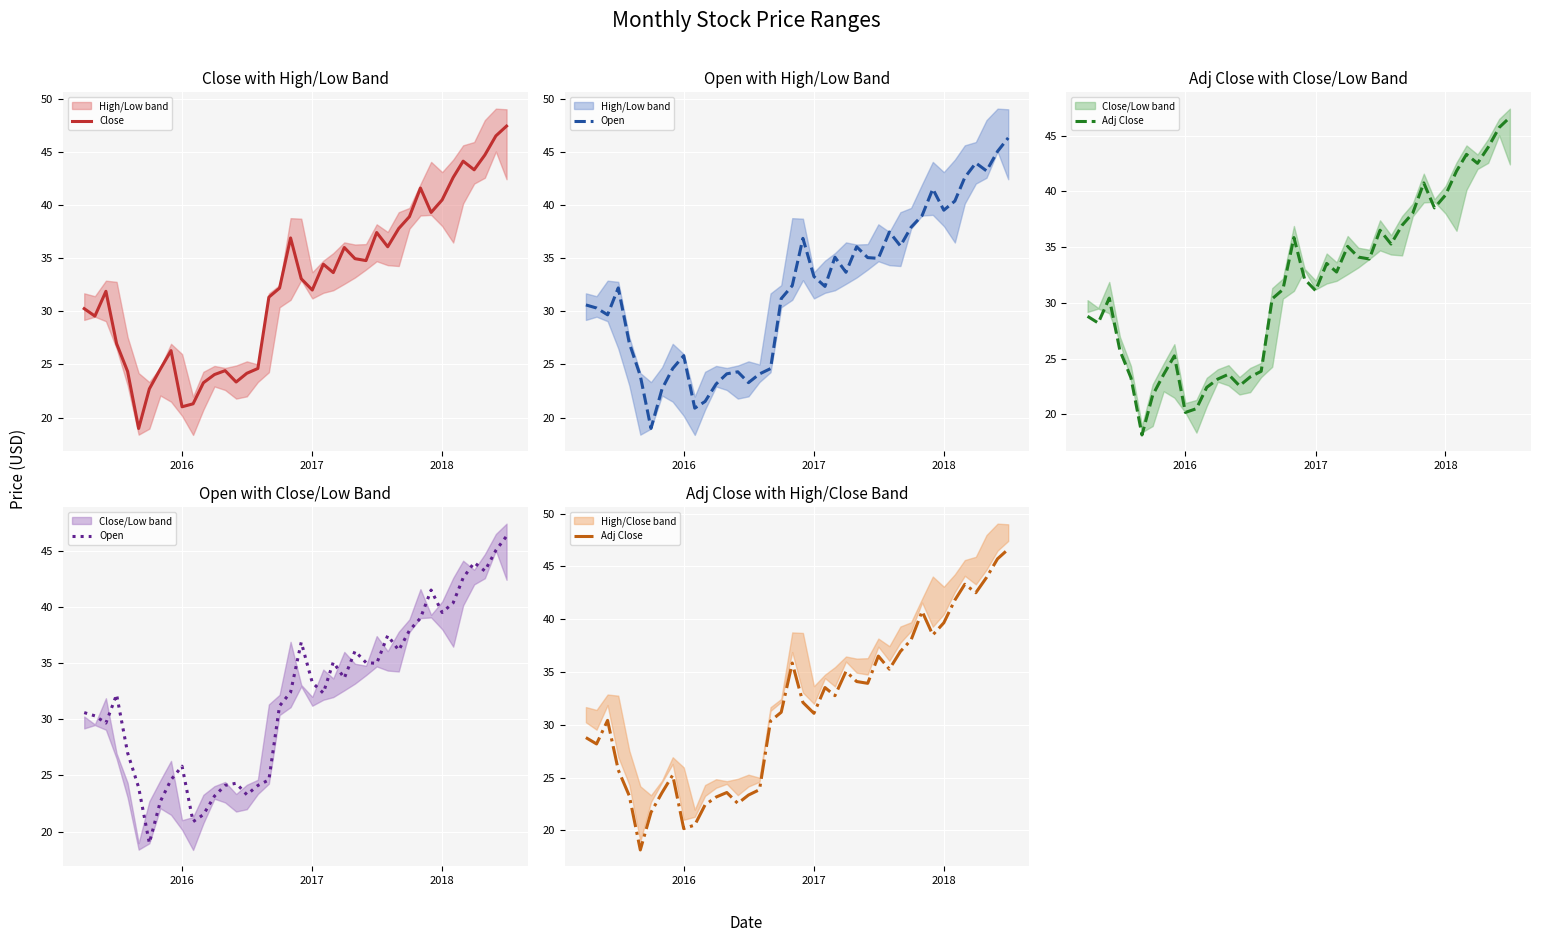

What is the sum of all Close values?

1300.8